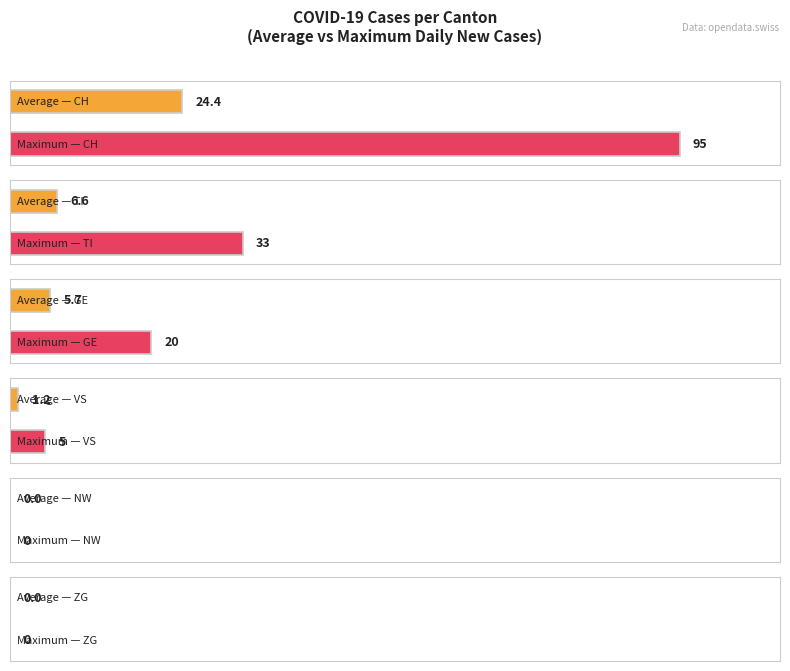

Does the chart contain stacked bars?

No